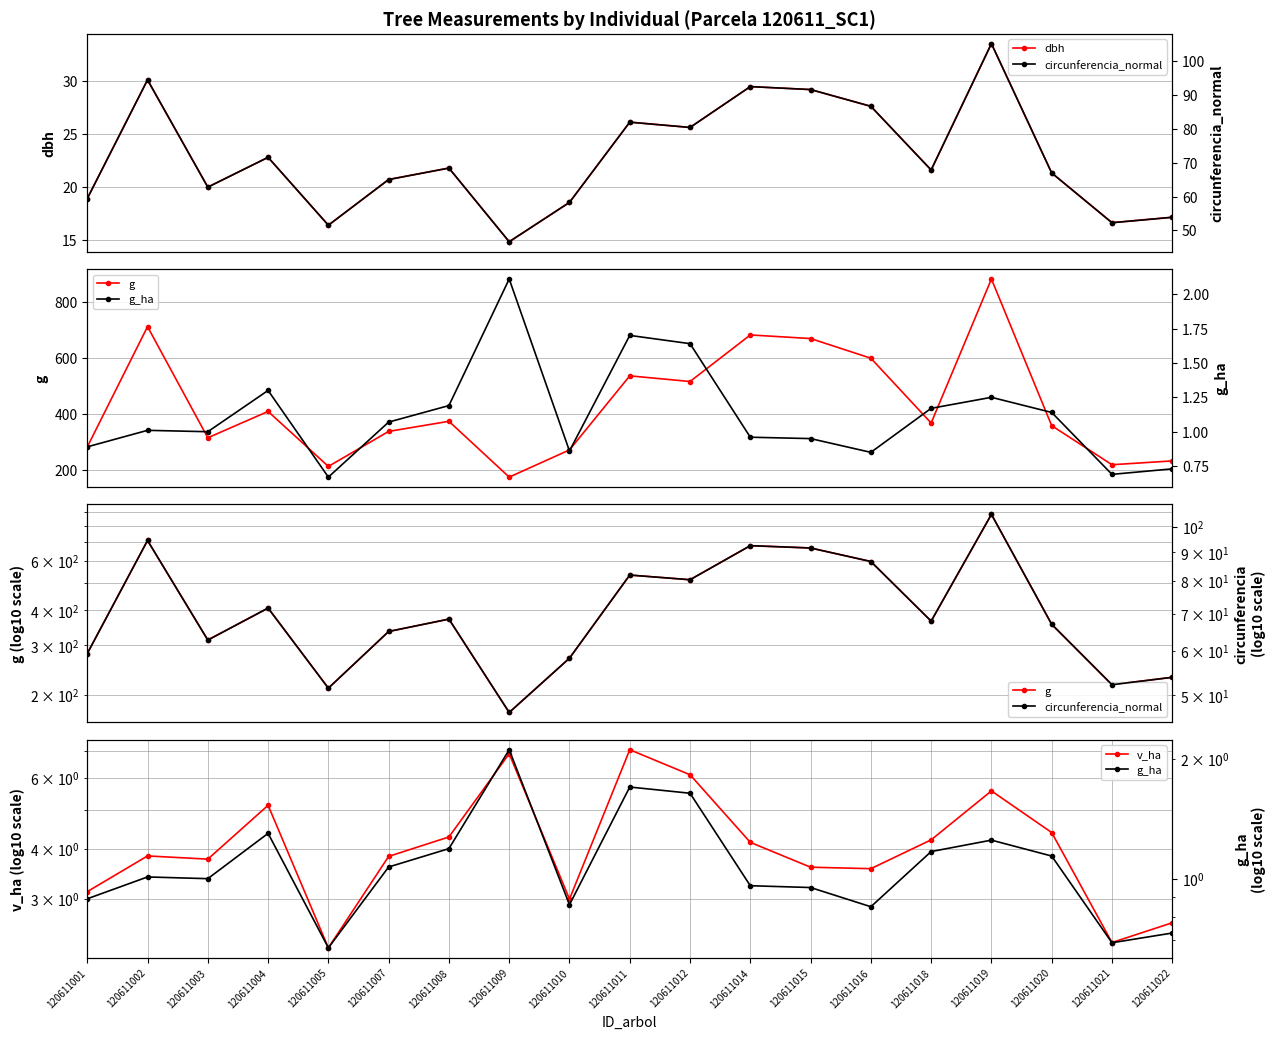

At how many categories does at least one series exceed 30?

19